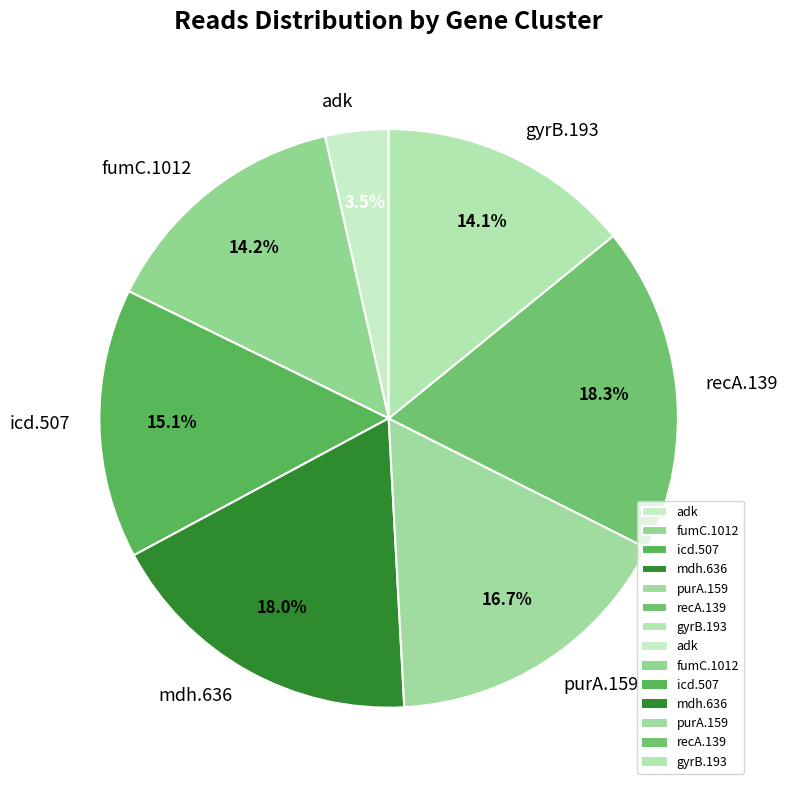

Which has a higher value, mdh.636 or purA.159?

mdh.636